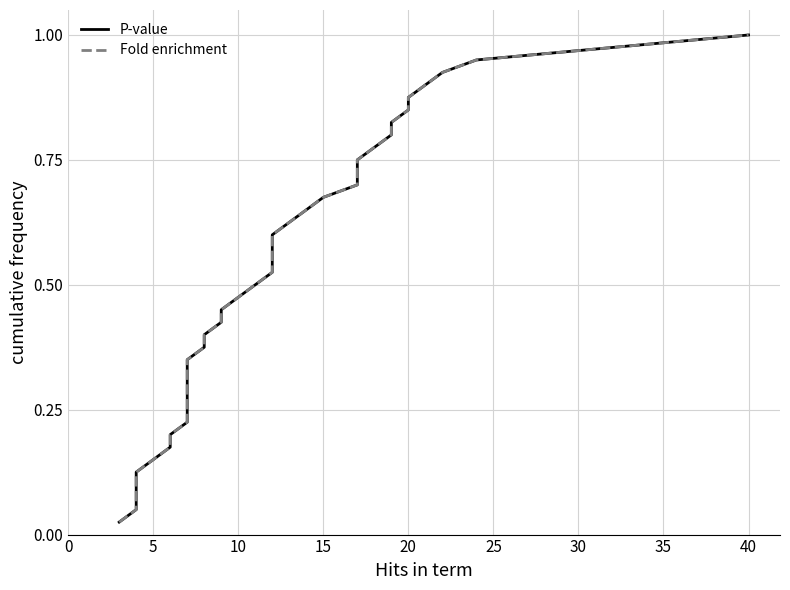

Does the chart have visible grid lines?

Yes